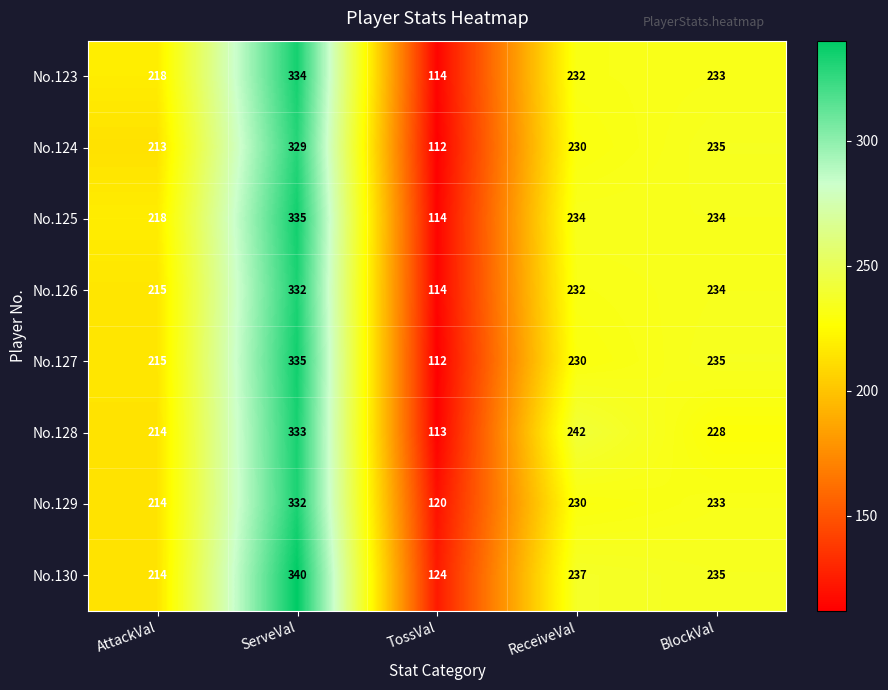

What is the approximate value of No.130 at TossVal, to the nearest 10?

120